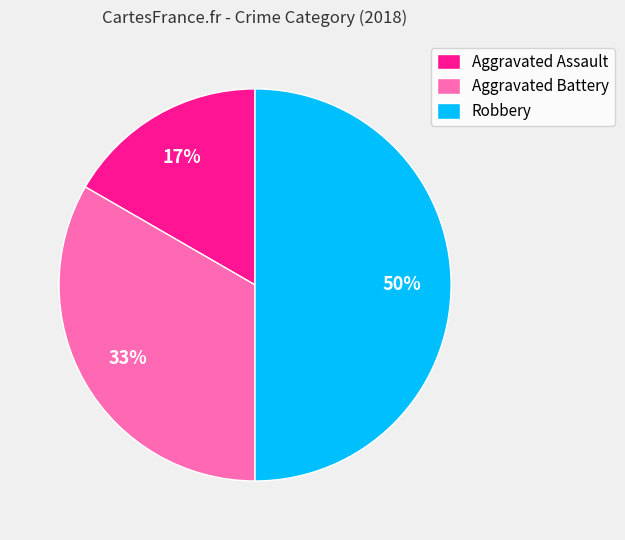

Does Aggravated Assault account for over 50% of the chart?

No